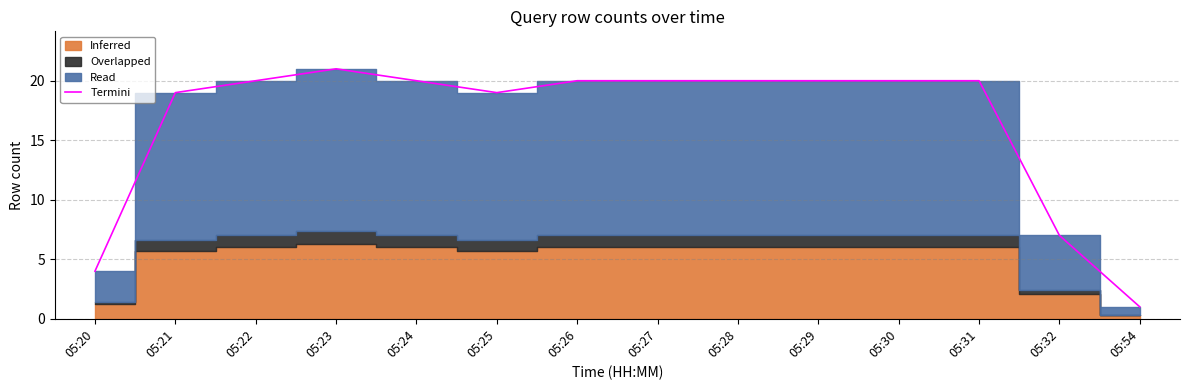

Where is the data nearest to the value 11?

05:32